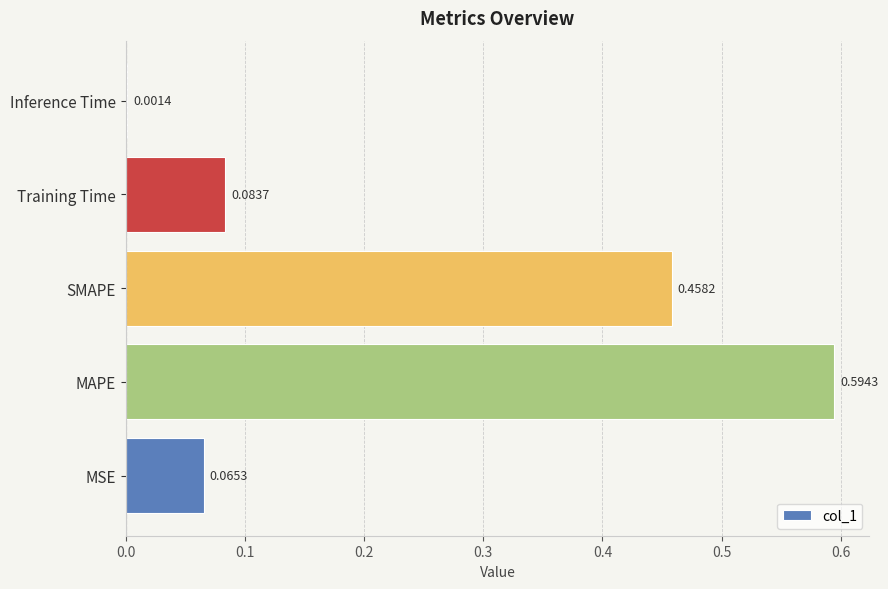

Where is the data nearest to the value 0?

Inference Time